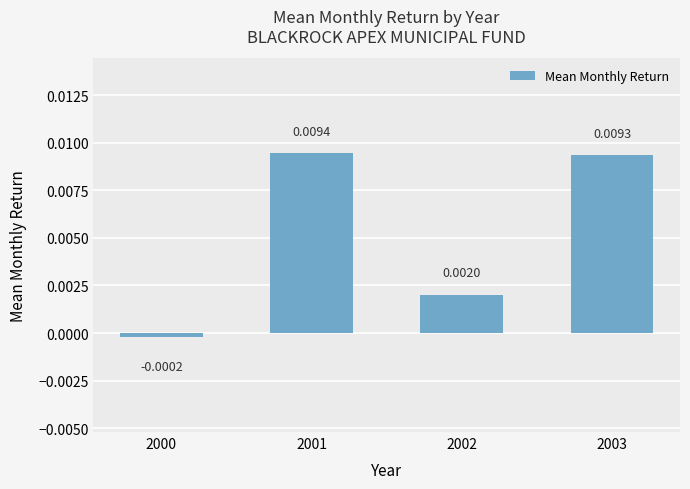

Are the bars grouped side by side (vs. stacked)?

No